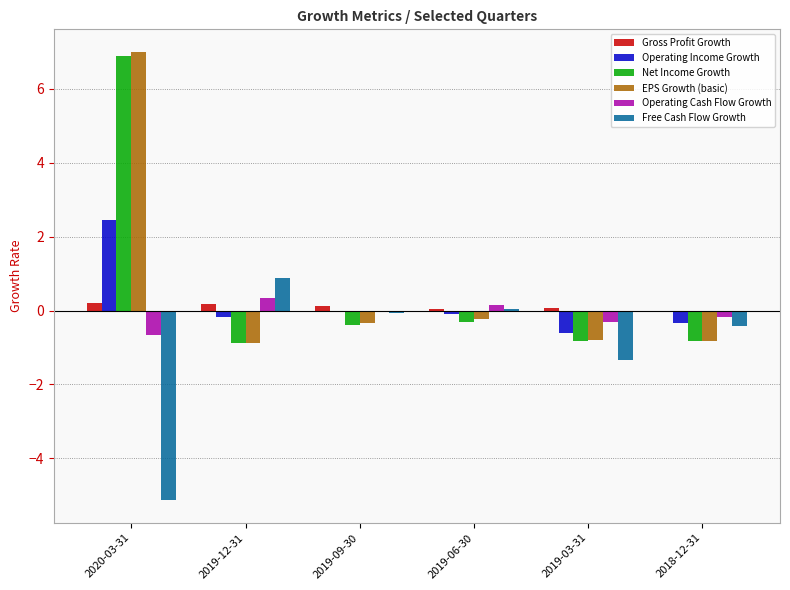

What is the difference between the Operating Income Growth values at 2019-06-30 and 2019-09-30?

0.1